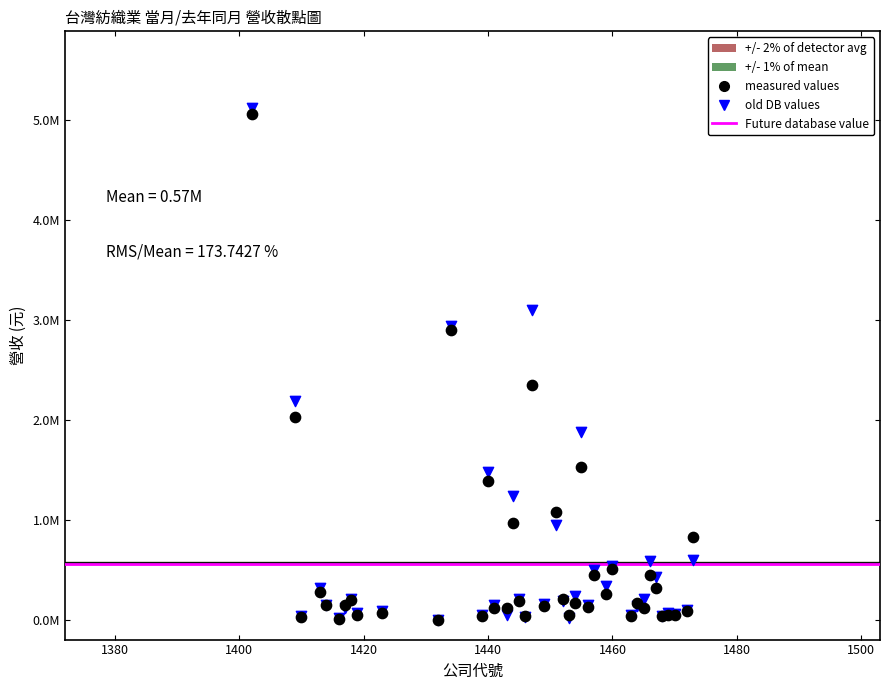

Which series contains the highest Y value?

old DB values